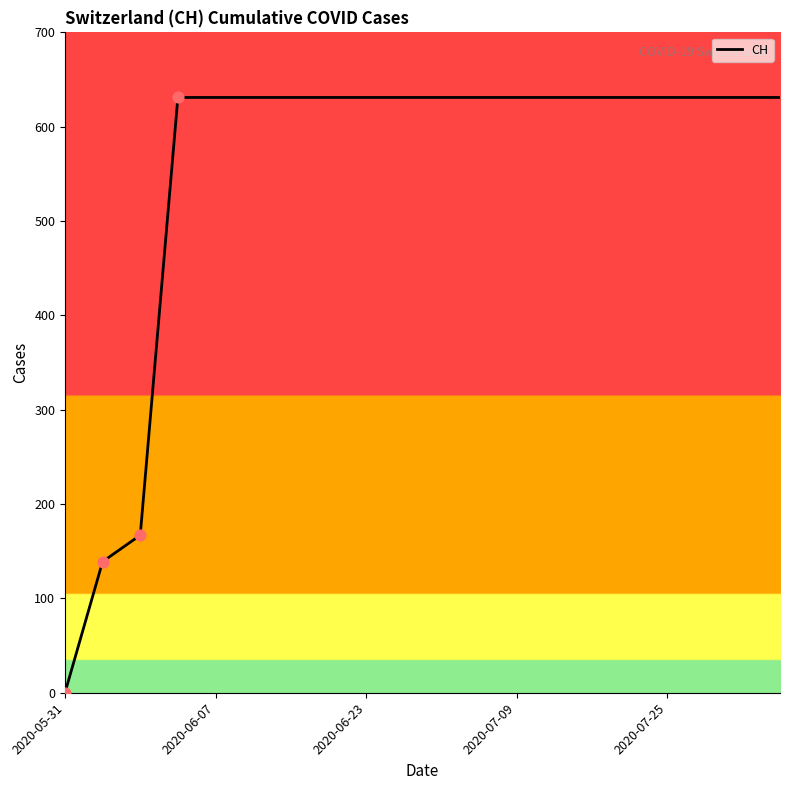

What is the difference between the maximum and minimum values?

631